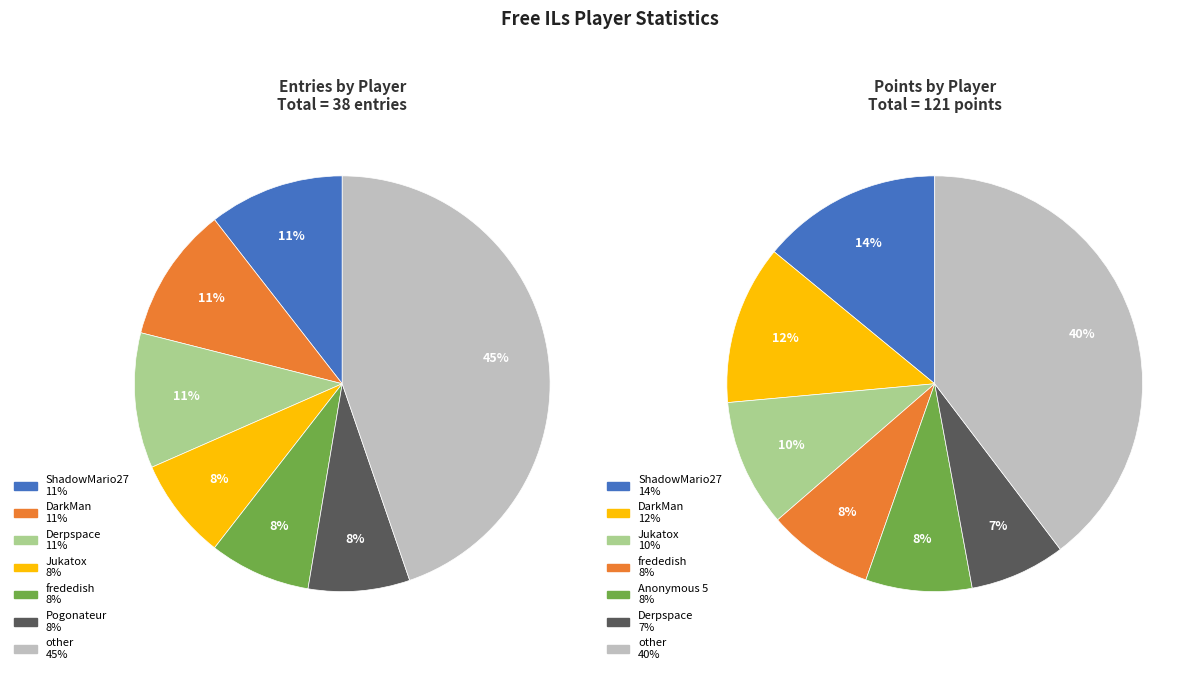

True or false: Anonymous 6 accounts for 1% of the total.

False